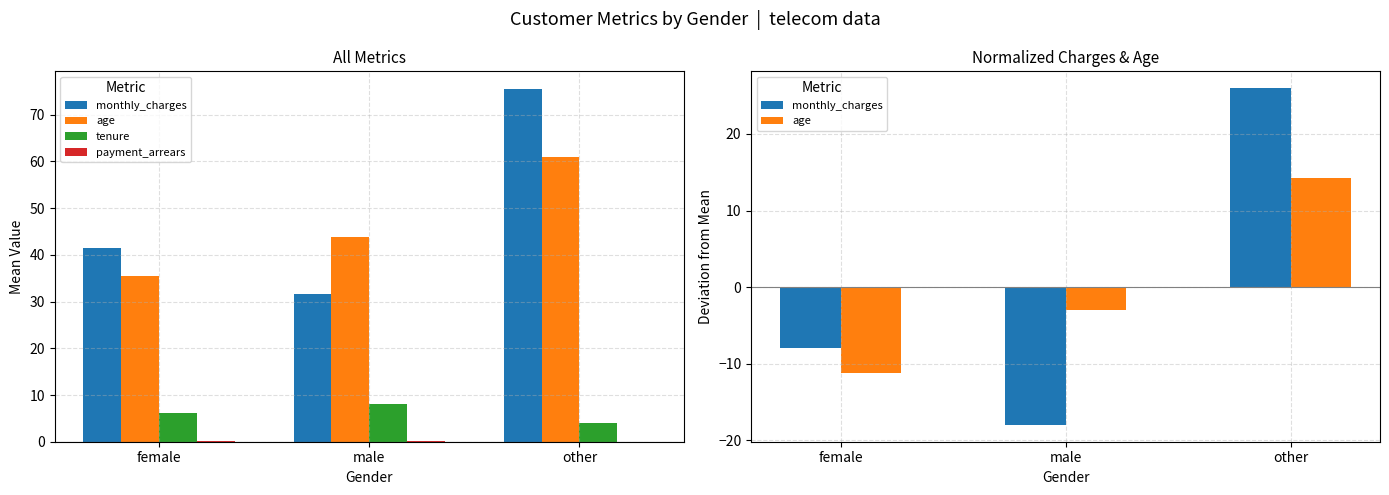

Is the value of tenure at female greater than the value of payment_arrears at other?

Yes